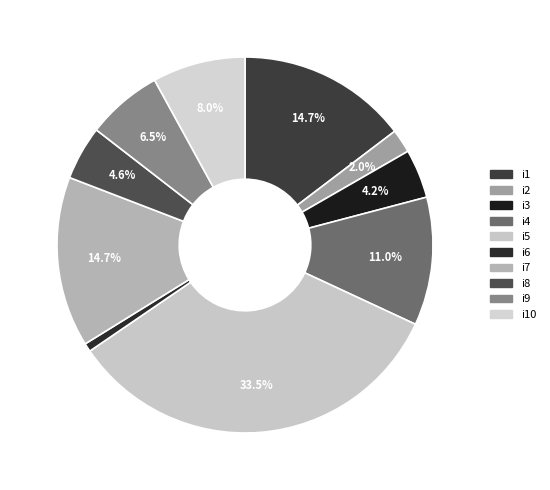

What is the smallest slice in the pie chart?

i6